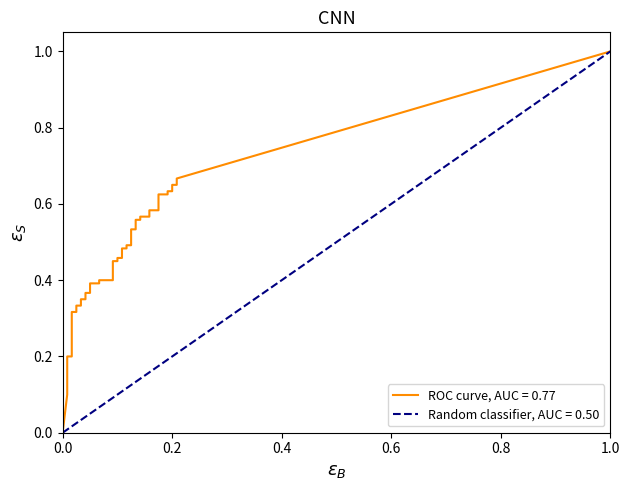

What is the approximate value of diagonal at 15?

0.1